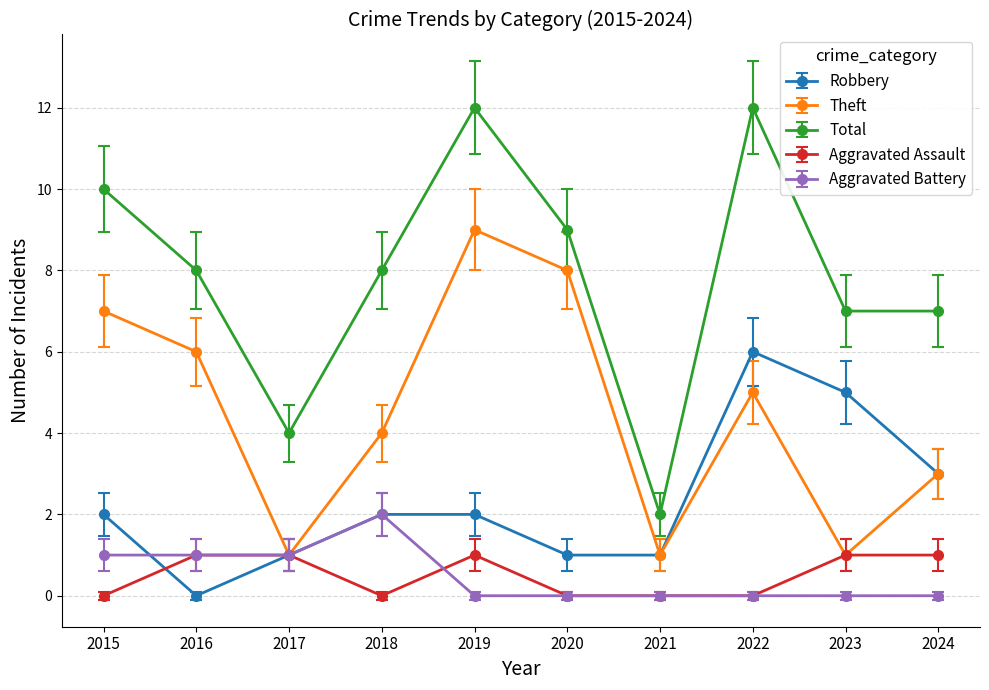

How many series are shown in this chart?

5